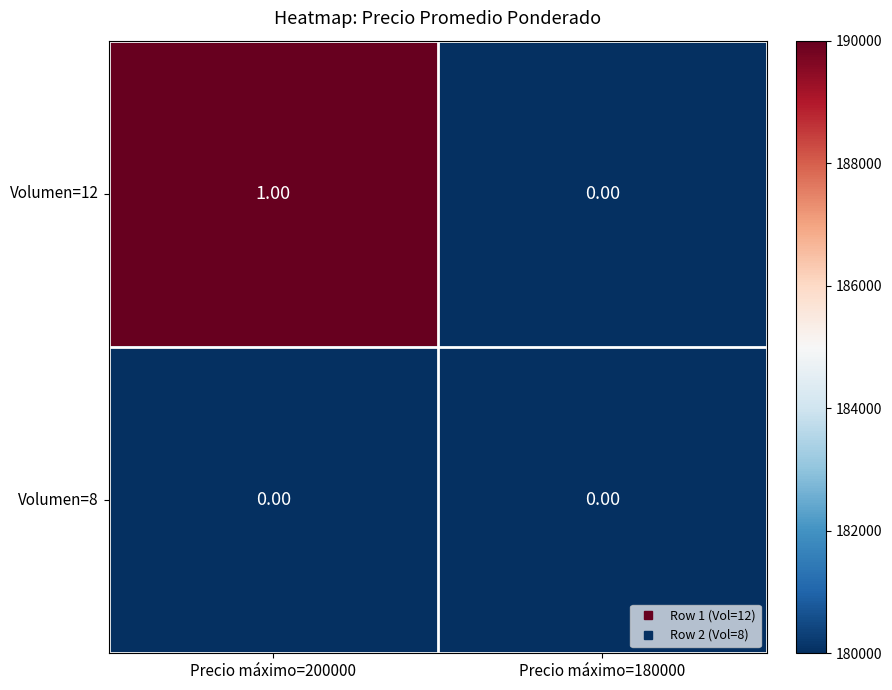

What is the minimum value shown in the chart?

0